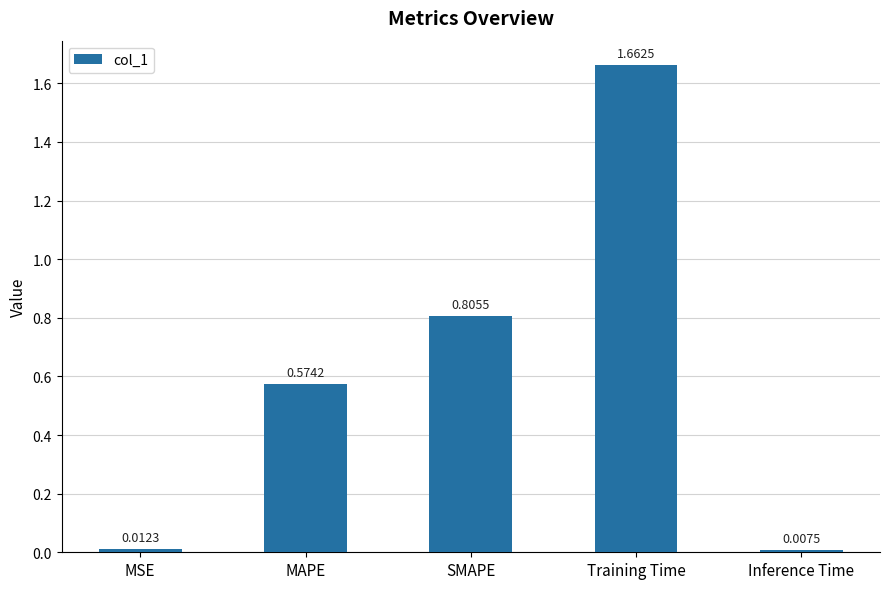

Does the chart contain stacked bars?

No